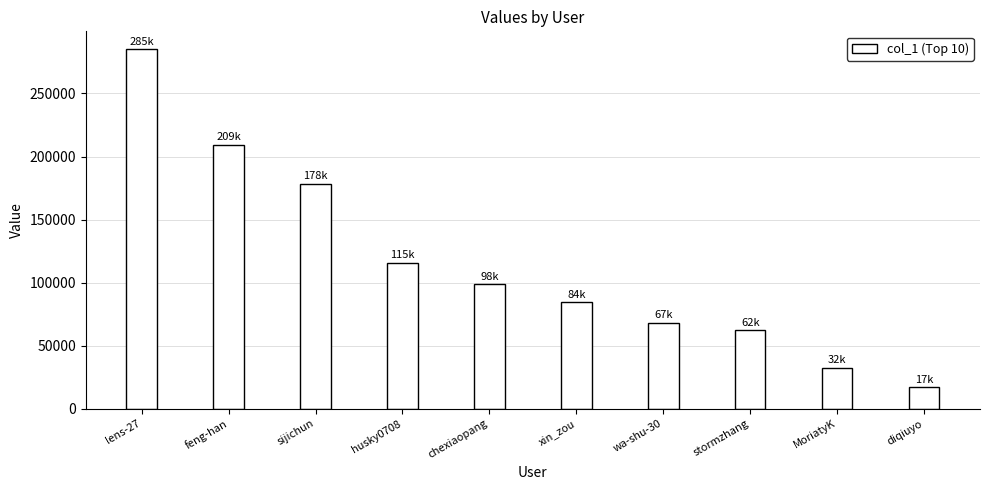

Rank the categories by value from lowest to highest.

diqiuyo, MoriatyK, stormzhang, wa-shu-30, xin_zou, chexiaopang, husky0708, sijichun, feng-han, lens-27